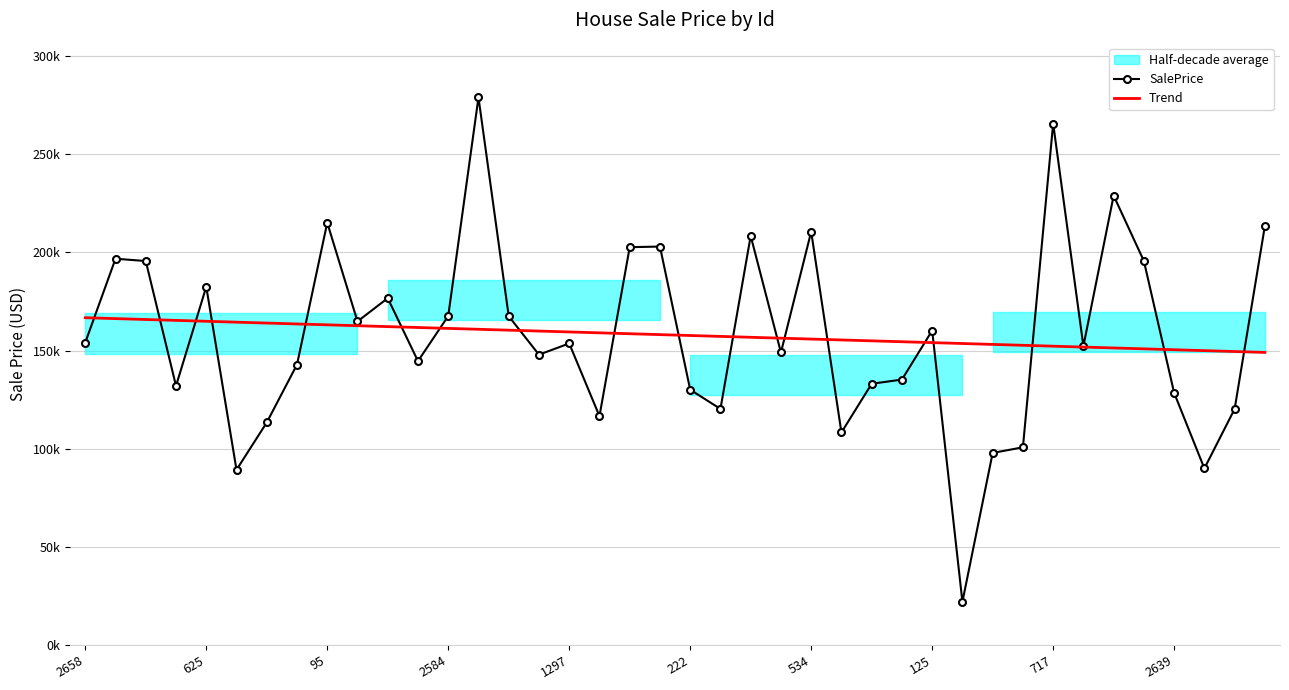

Rank the series at 95 from lowest to highest value.

Trend, SalePrice